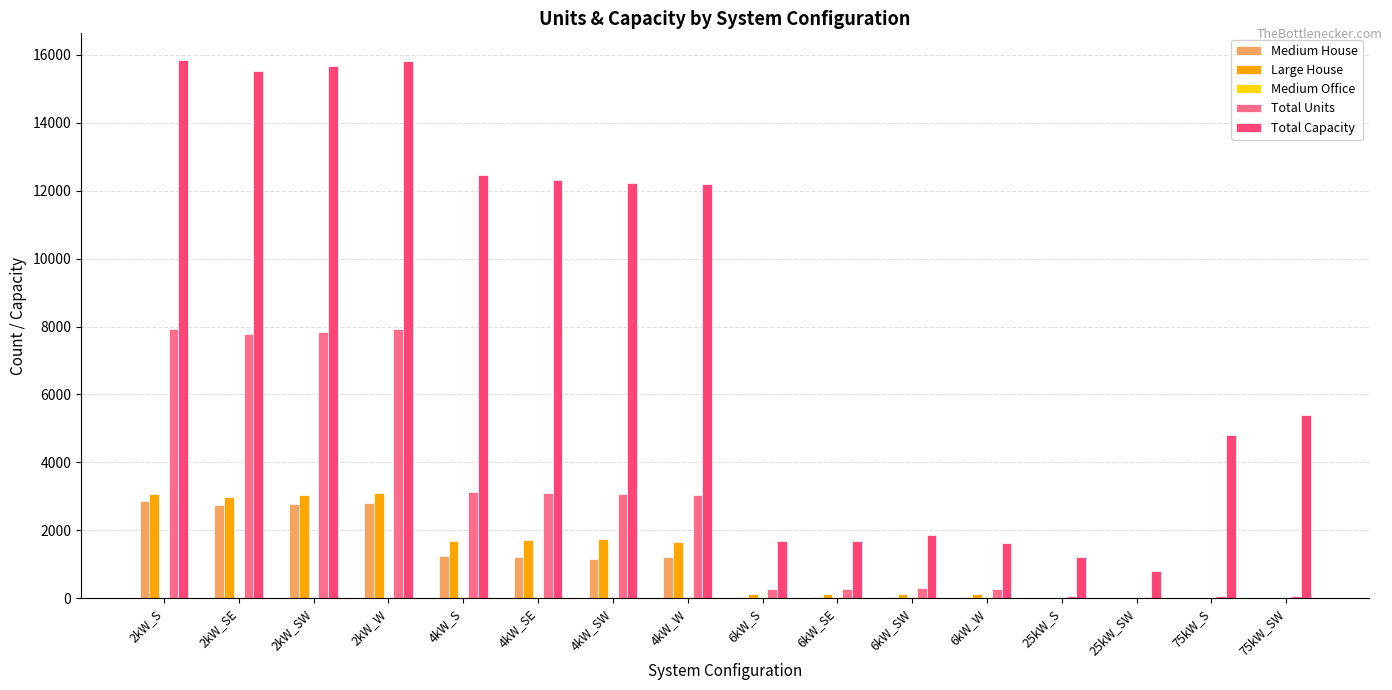

What is the sum of all Medium House values?

16114